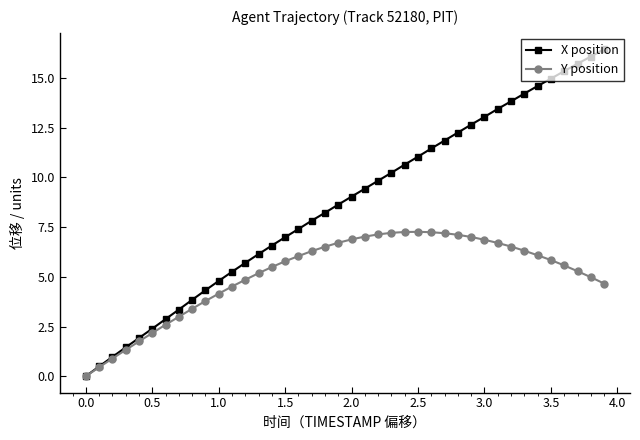

List the series in order of their peak value, lowest first.

Y position, X position